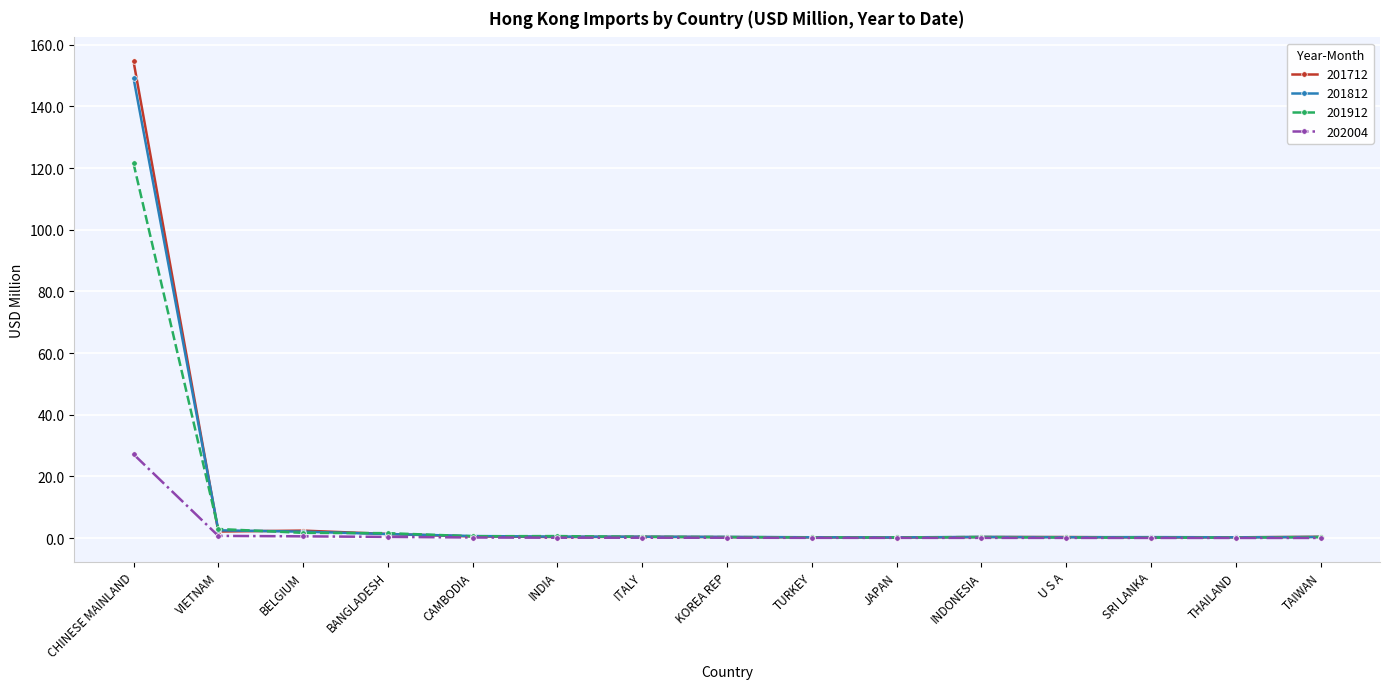

True or false: 201712 has more than 1 interior local peaks.

True